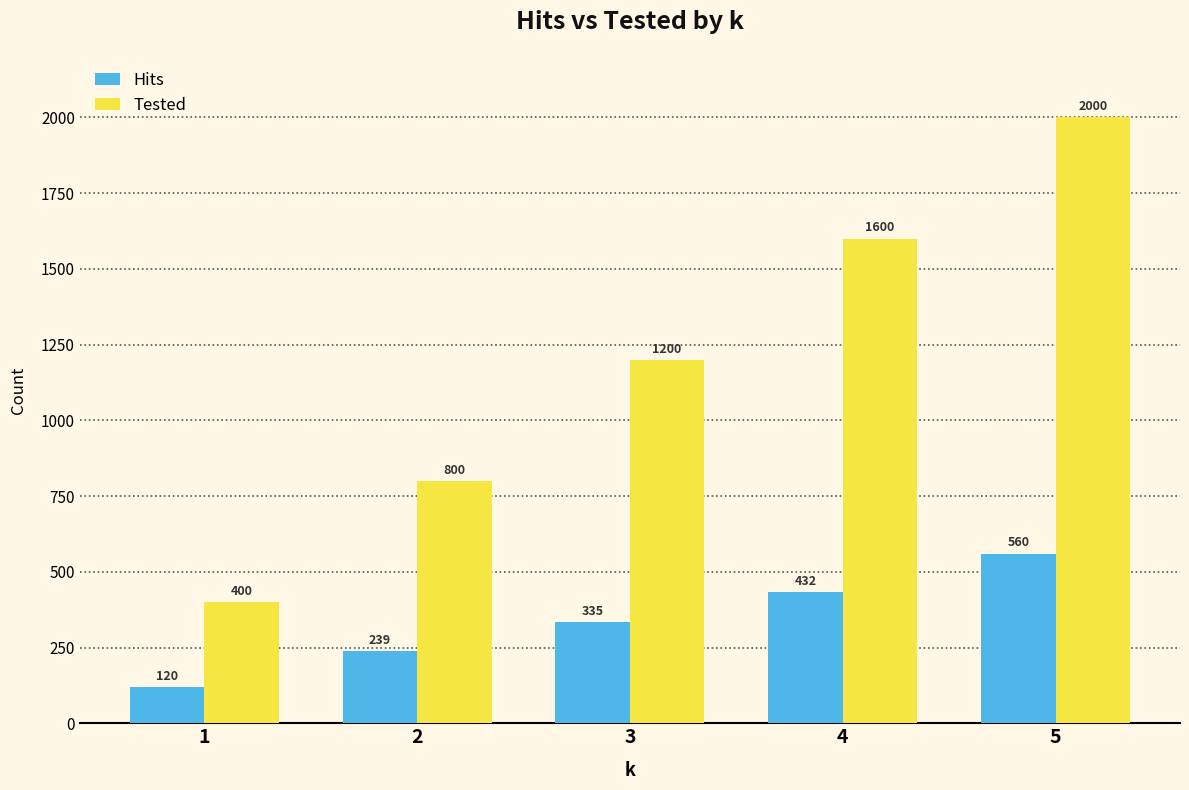

What is the difference between the maximum and minimum values in the Tested series?

1600